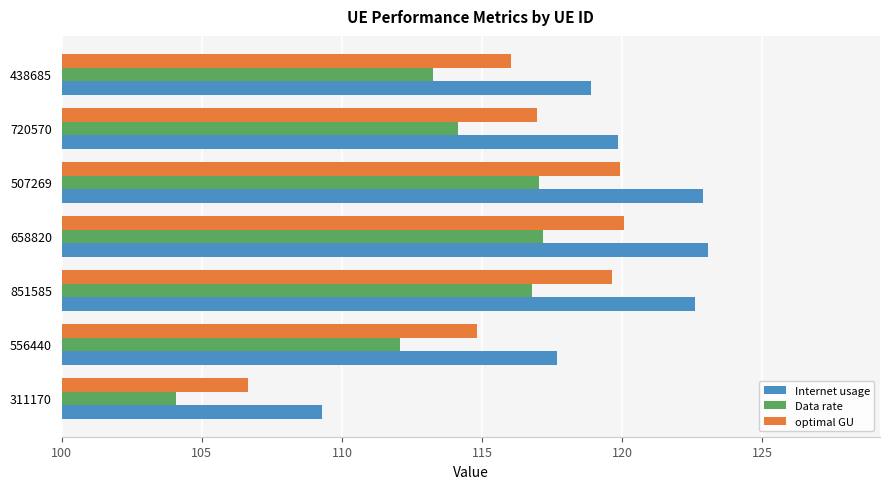

At 851585, list the series in order from largest to smallest.

Internet usage, optimal GU, Data rate